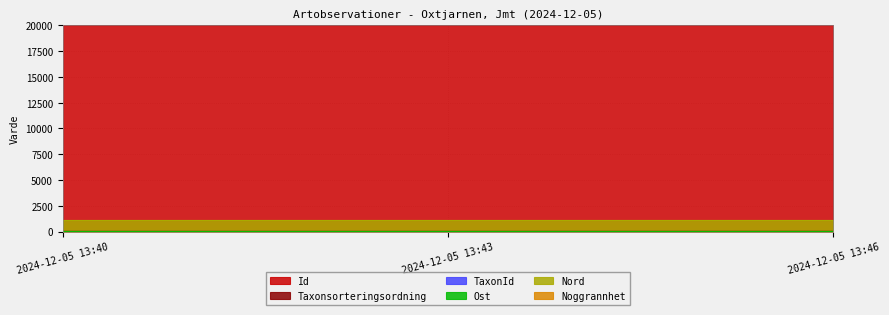

Rank the series at 2024-12-05 13:46 from highest to lowest value.

Id, Nord, Ost, Taxonsorteringsordning, TaxonId, Noggrannhet